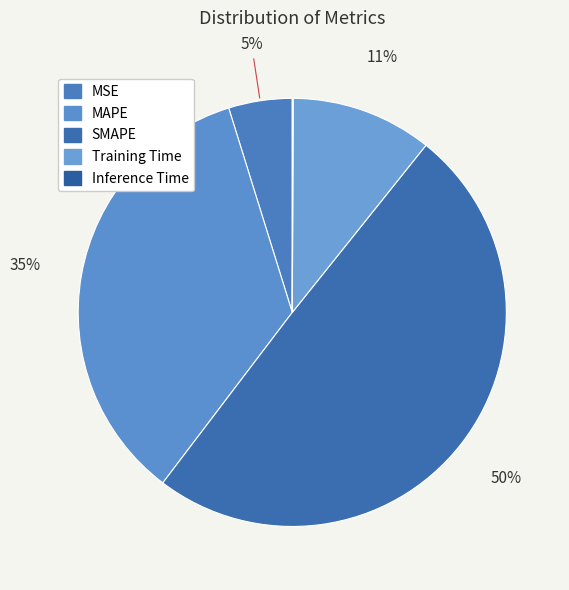

Rank the categories by value from highest to lowest.

SMAPE, MAPE, Training Time, MSE, Inference Time